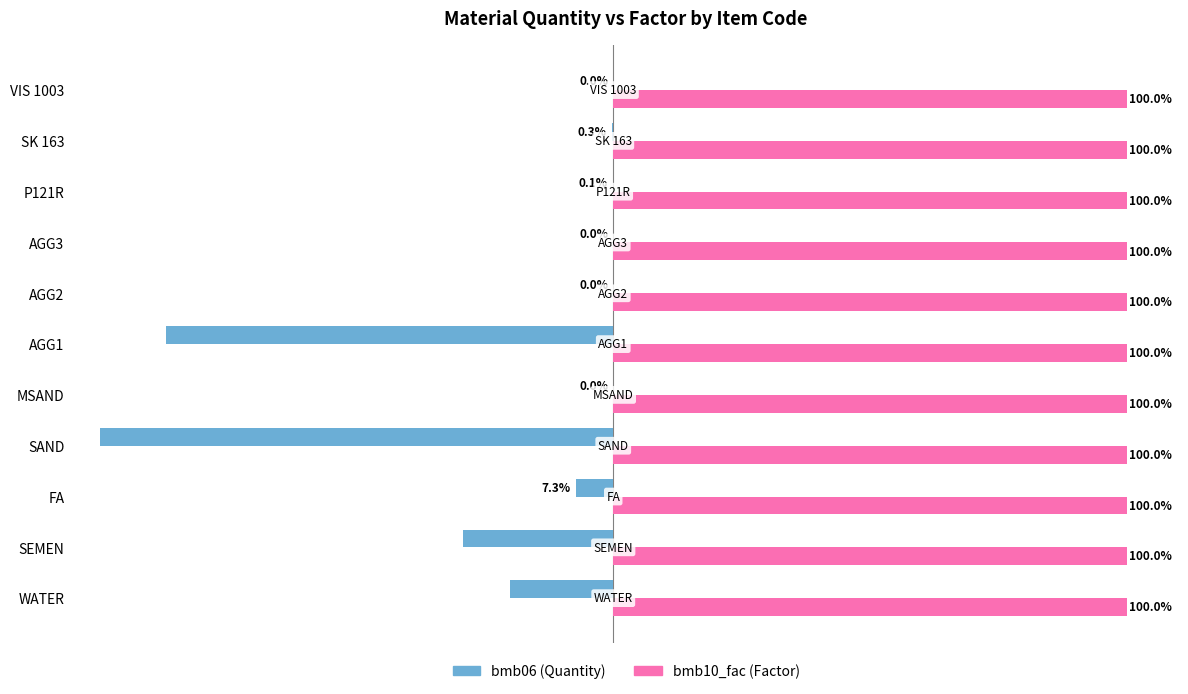

Which series has the largest total across all categories?

bmb10_fac (Factor)